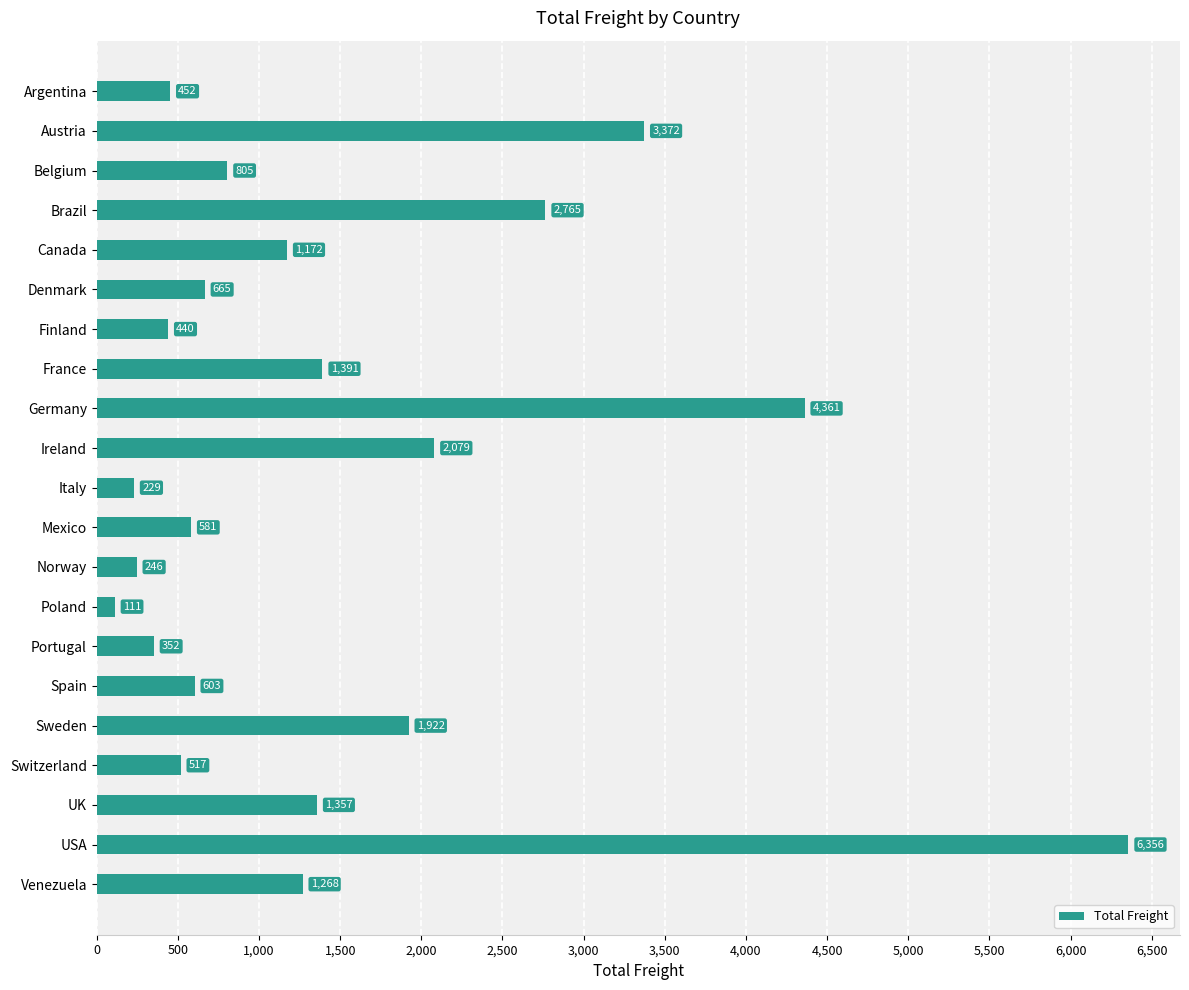

What is the average value?

1478.3